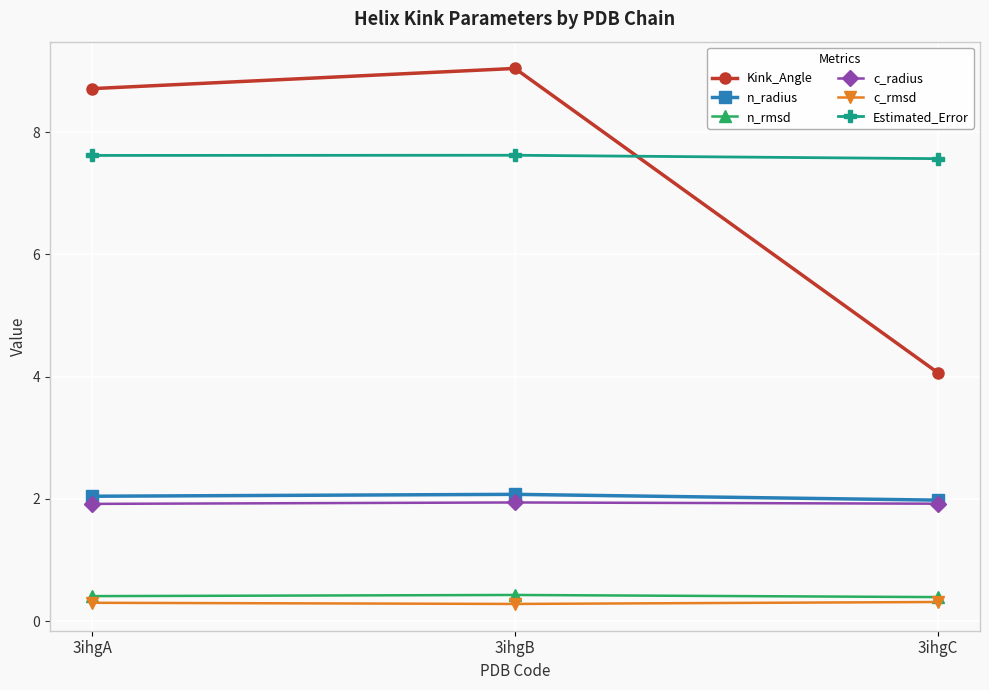

Does the chart display data point markers on the line(s)?

Yes